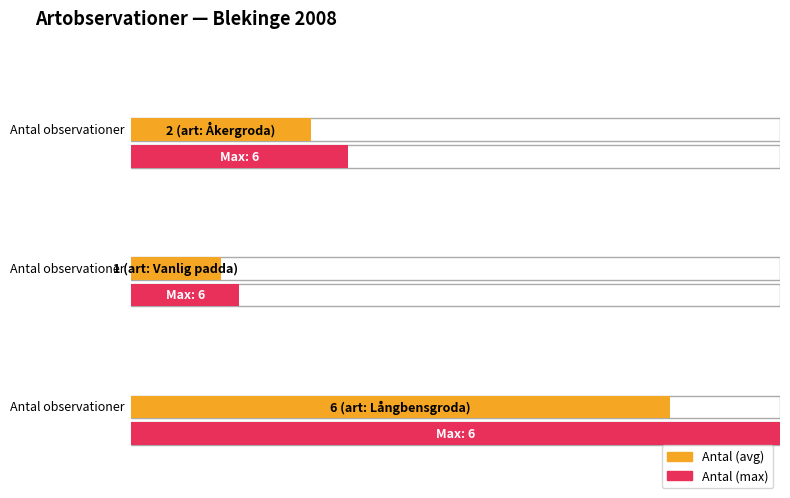

List the labels in order of value, largest first.

Långbensgroda, Åkergroda, Vanlig padda